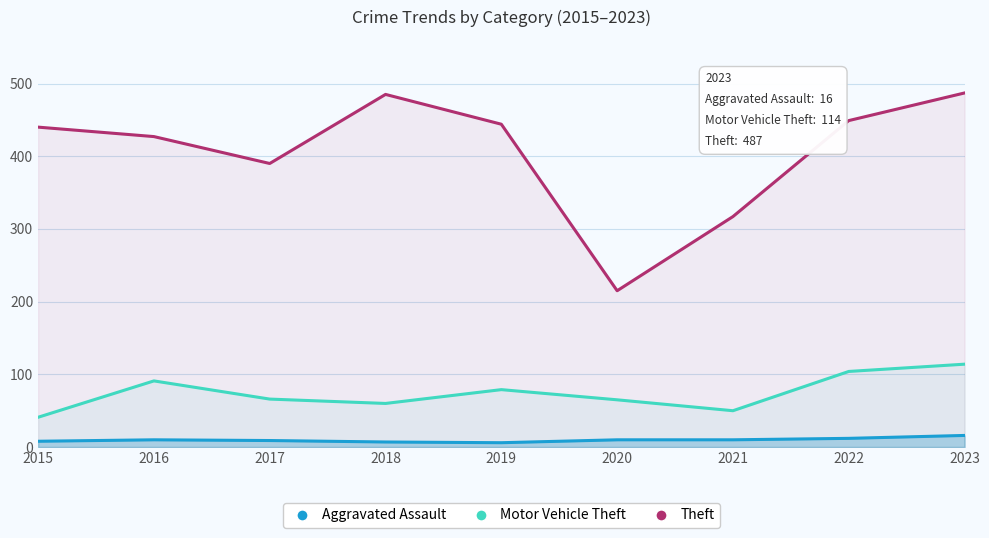

List the series in order of their peak value, lowest first.

Aggravated Assault, Motor Vehicle Theft, Theft